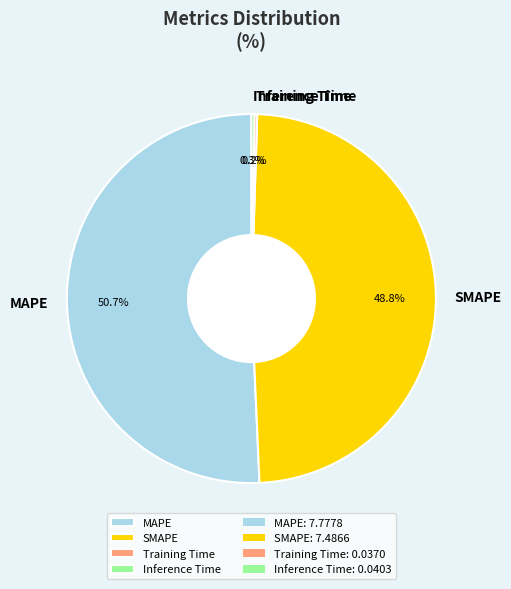

Does SMAPE represent more than half of the total?

No